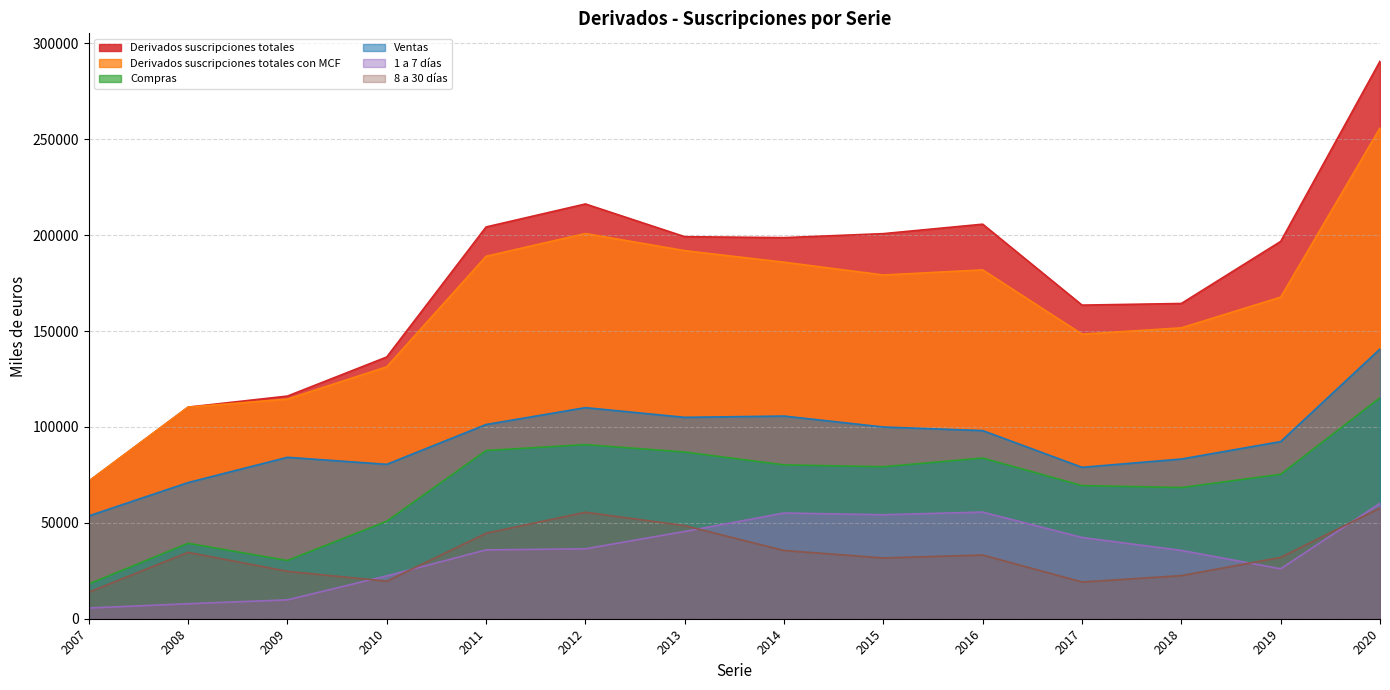

How many interior local valleys does the Derivados suscripciones totales con MCF series have?

2